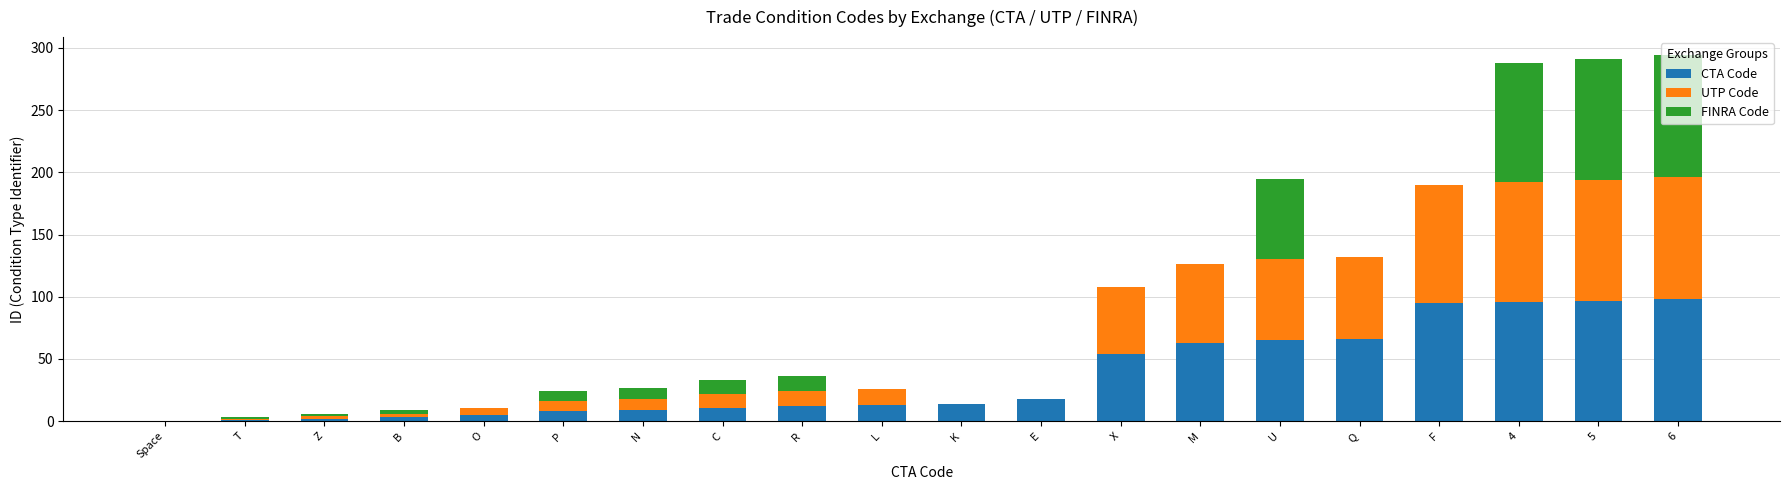

What is the total value across all series at R?

36